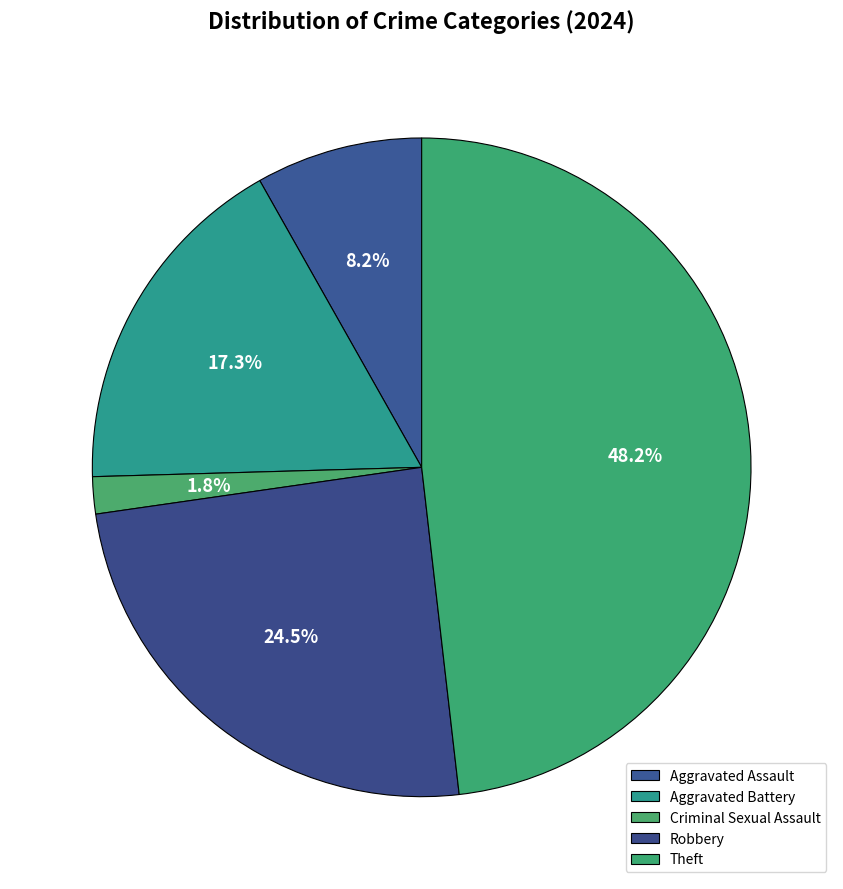

How many segments does this pie chart have?

5